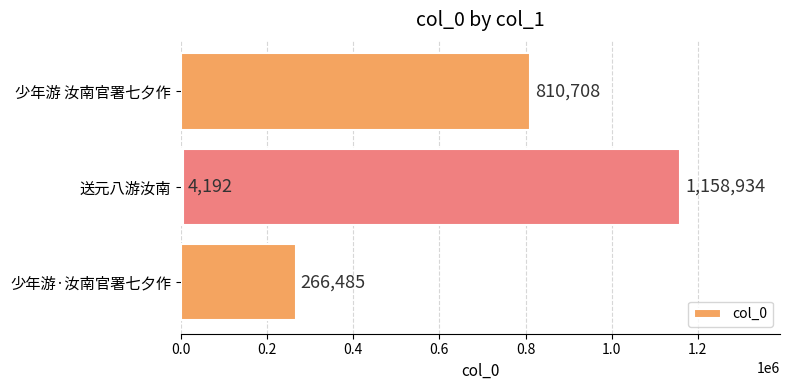

True or false: the data shows 347149 at 0.2.

False